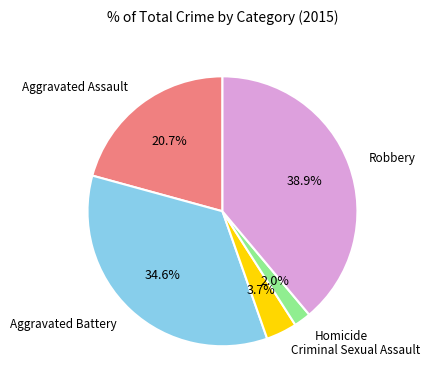

To the nearest percent, what portion does Aggravated Assault represent?

21%